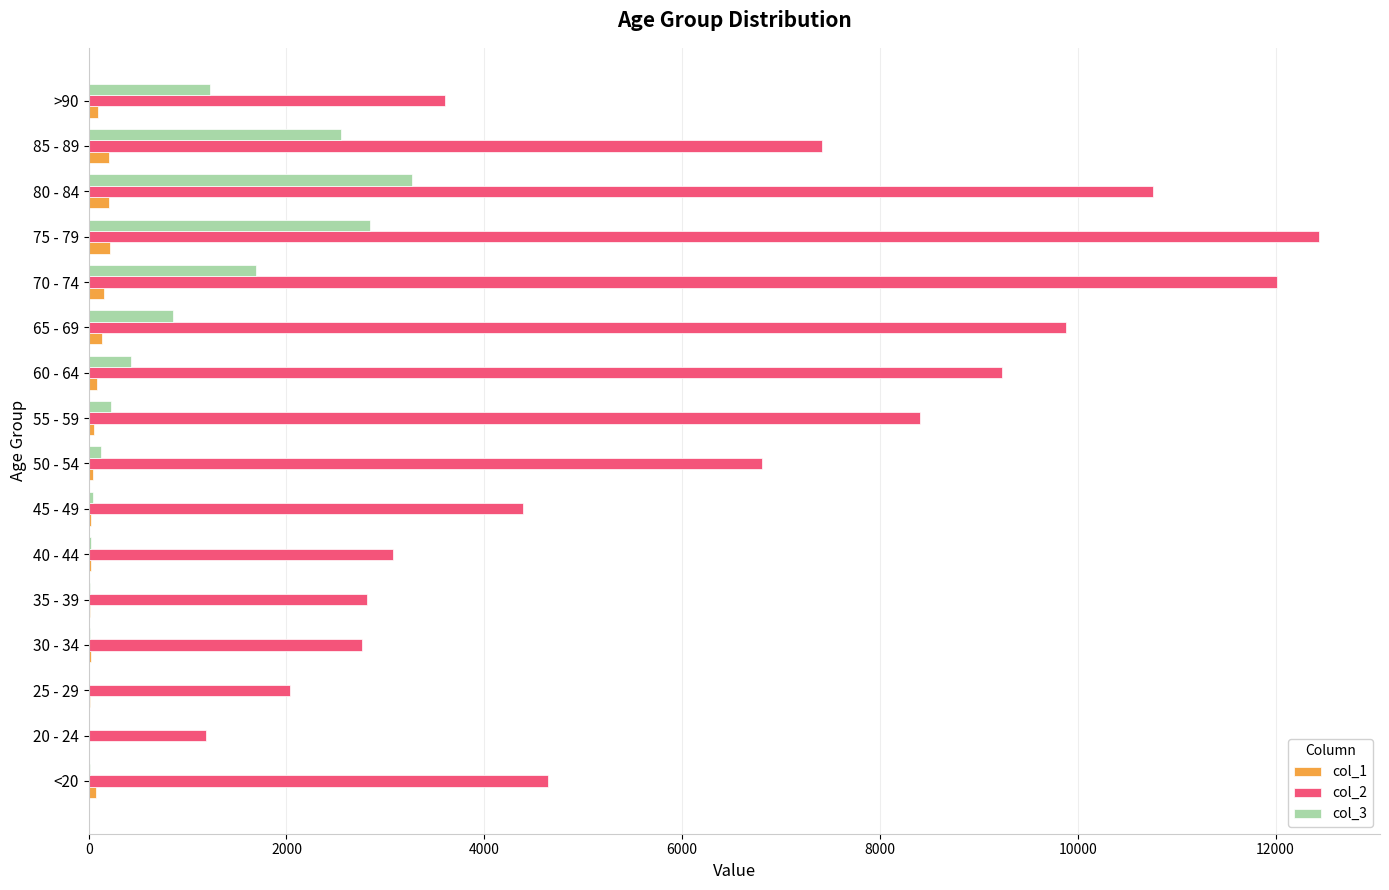

What is the greatest value displayed?

12434